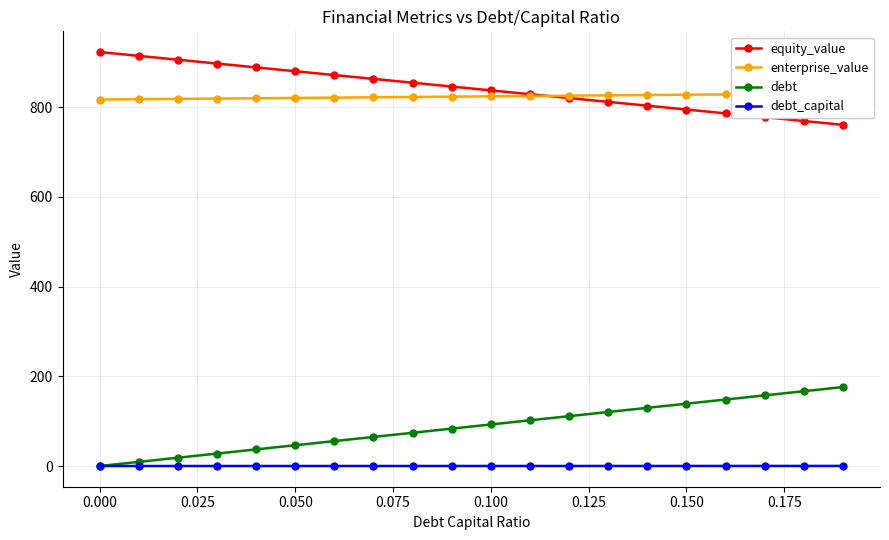

True or false: equity_value and debt_capital cross at least once.

False